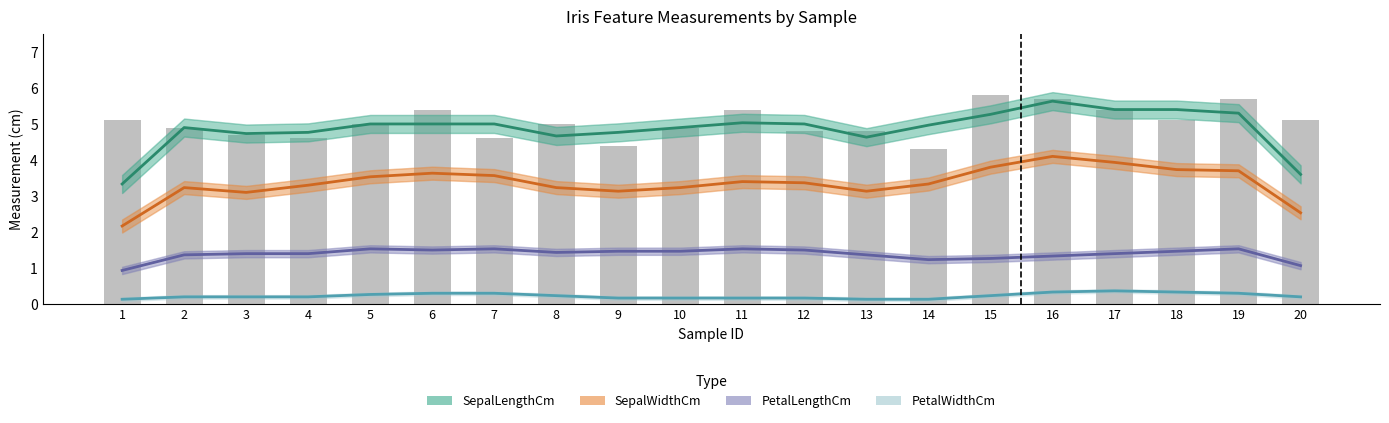

Rank the series by their average value, from lowest to highest.

PetalWidthCm, PetalLengthCm, SepalWidthCm, SepalLengthCm